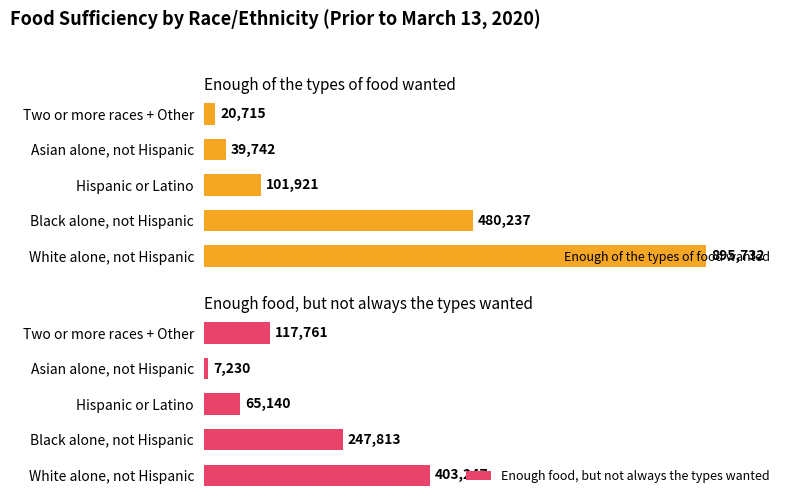

What are all the series names shown in the legend?

Enough of the types of food wanted, Enough food, but not always the types wanted